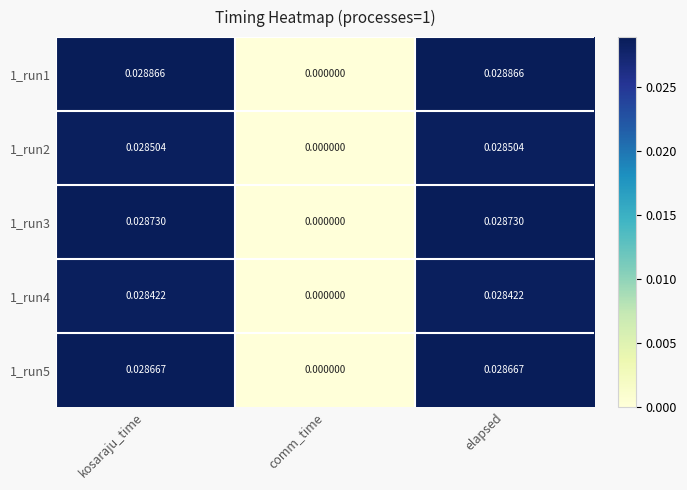

Which label corresponds to the smallest value in the chart?

comm_time